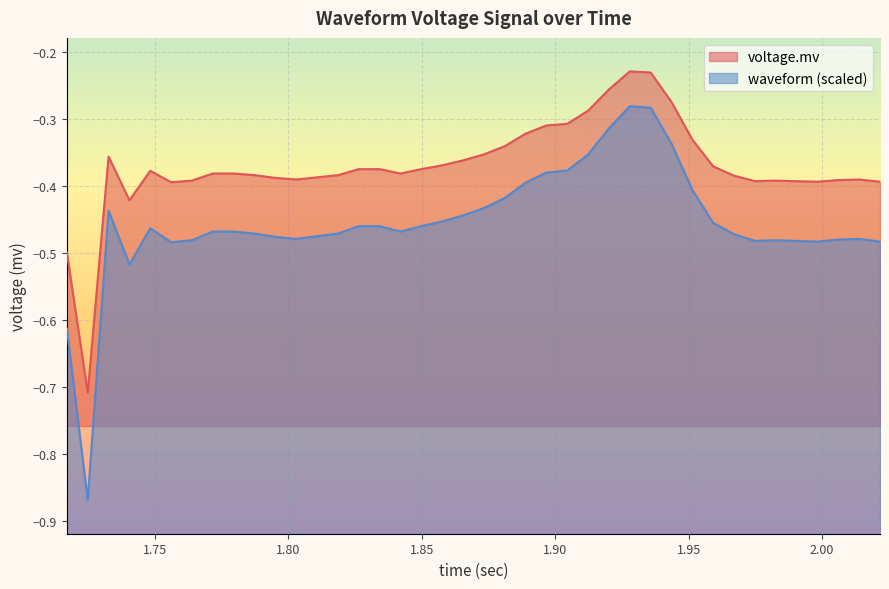

The chart shows a value of -0.2 at 37. True or false?

False